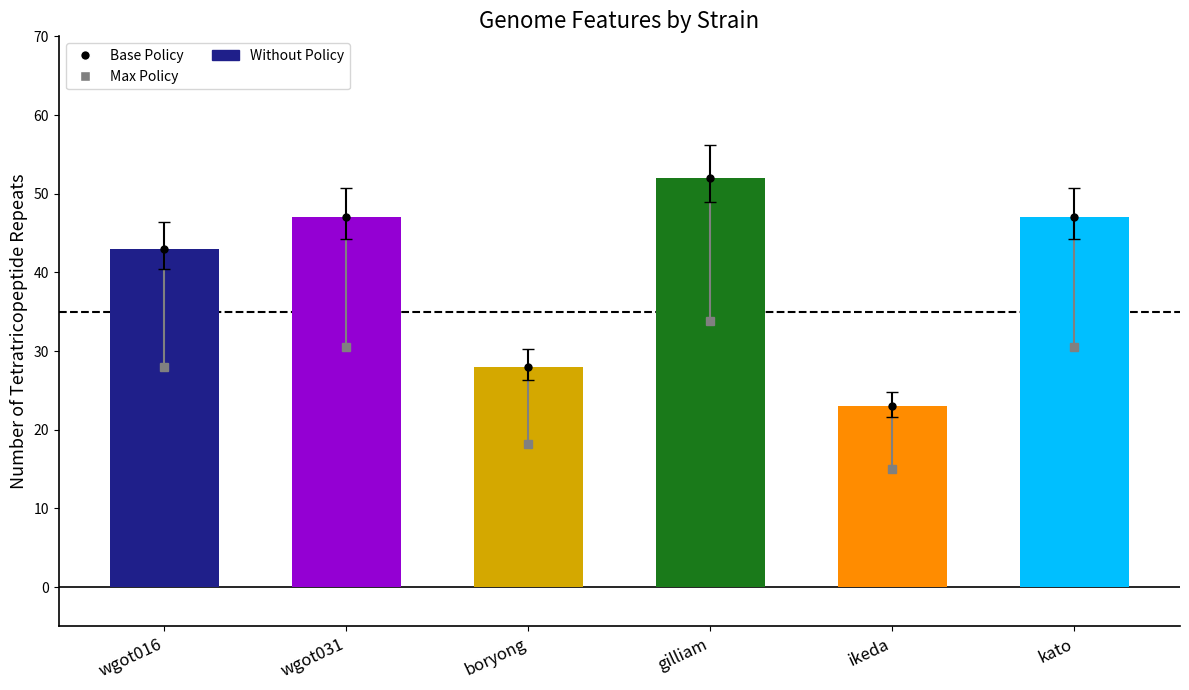

Between wgot016 and wgot031, which is larger?

wgot031